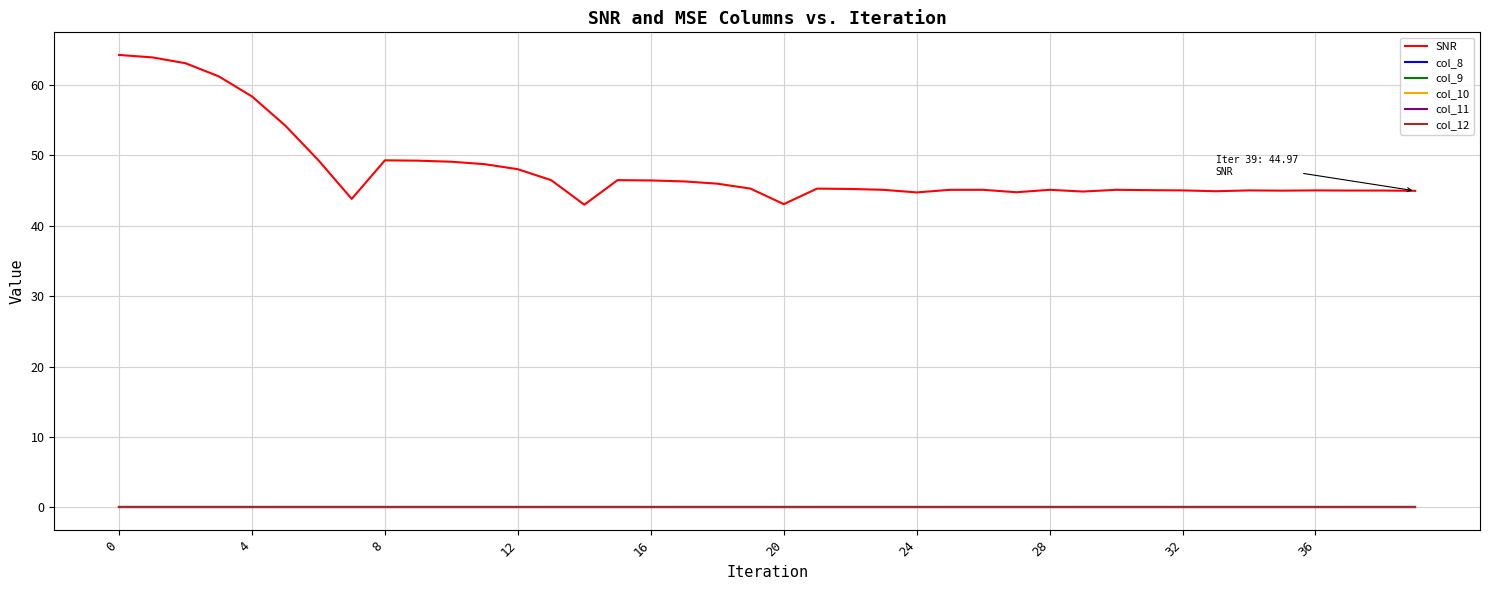

True or false: SNR and col_10 intersect in this chart.

False